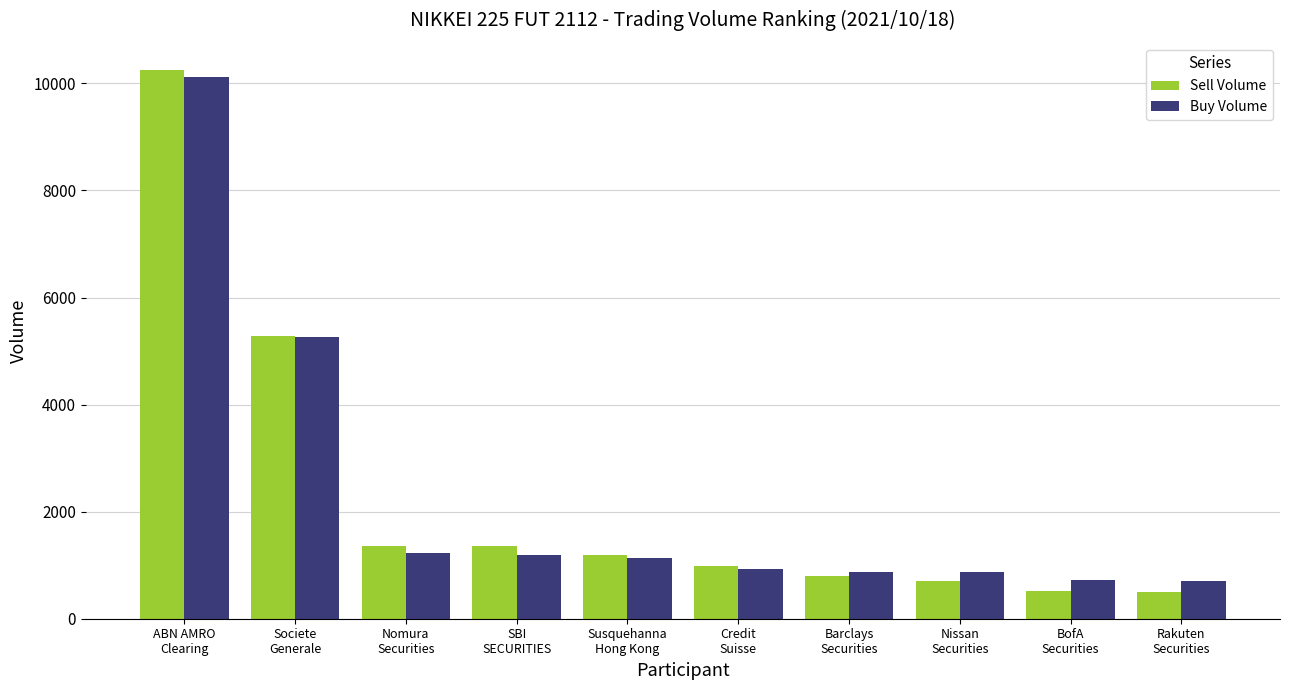

Which series has the largest range (max minus min)?

Sell Volume